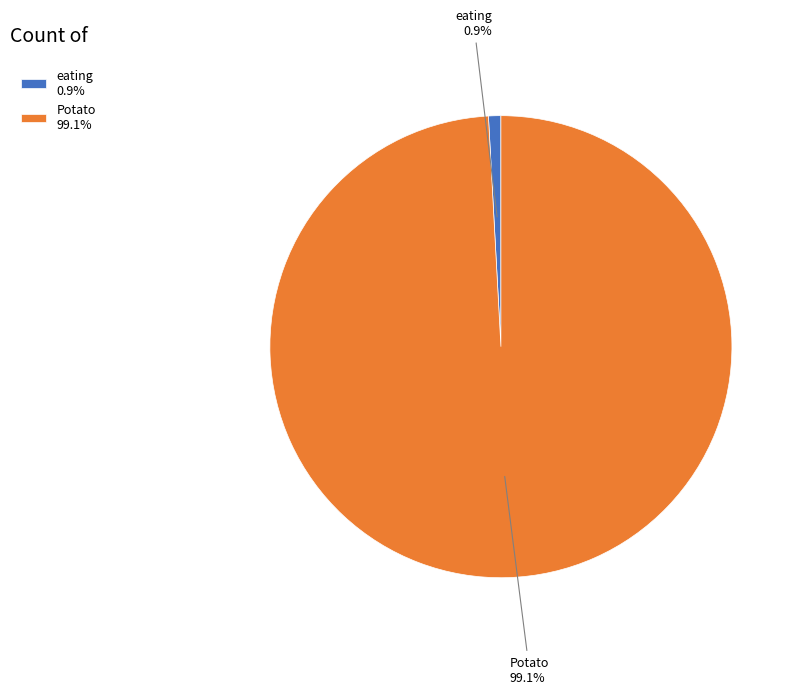

Does any single category account for the majority?

Yes